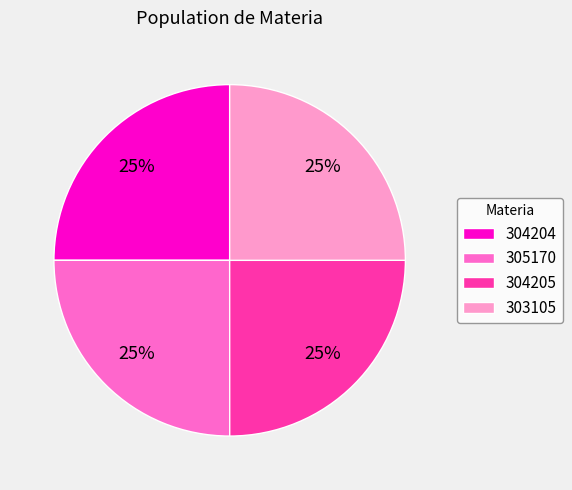

To the nearest percent, what portion does 303105 represent?

25%